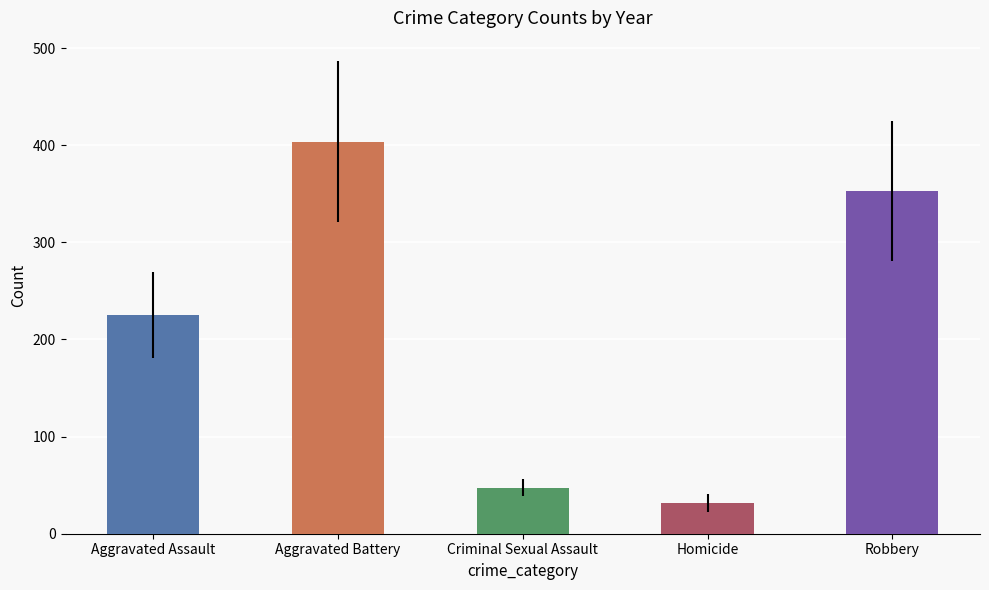

The Homicide series shows 31 at 2018. True or false?

True